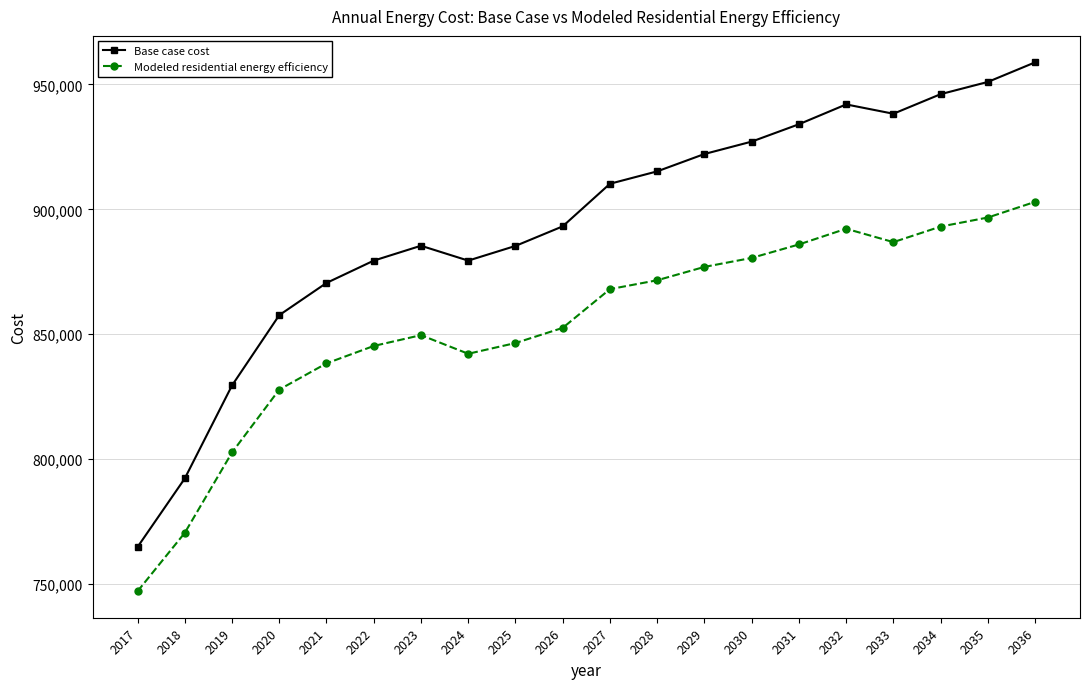

How many distinct data groups are displayed?

2